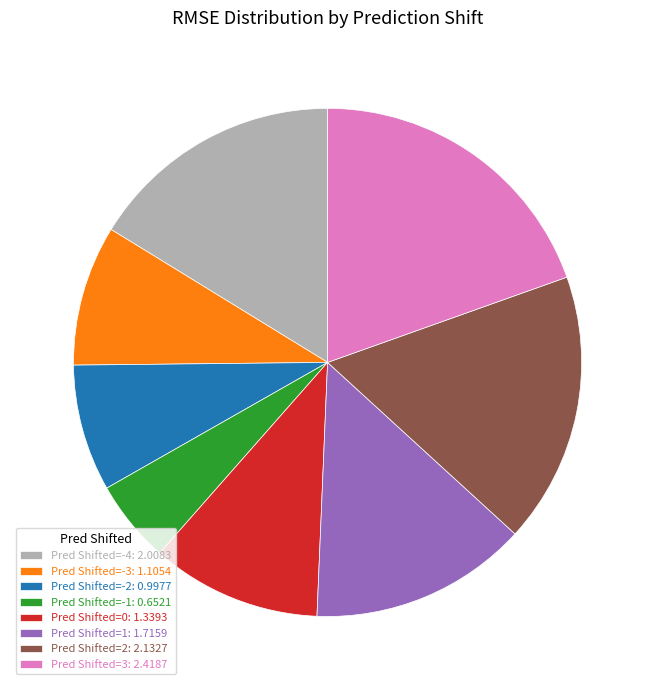

Does any single category account for the majority?

No